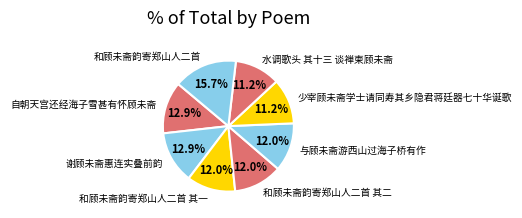

What is the largest slice in the pie chart?

和顾未斋韵寄郑山人二首